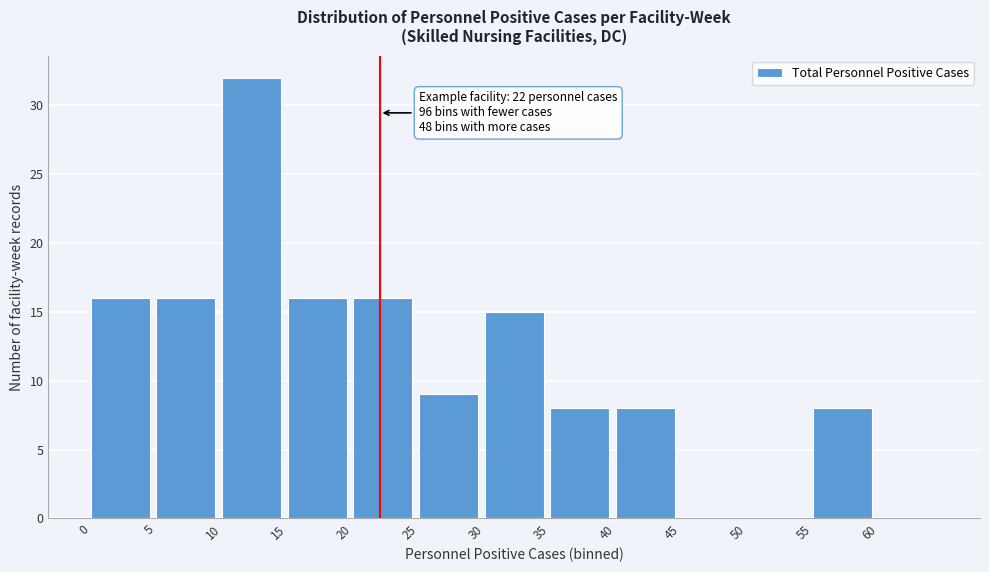

Which range on the x-axis has the tallest bar?

10 to 15